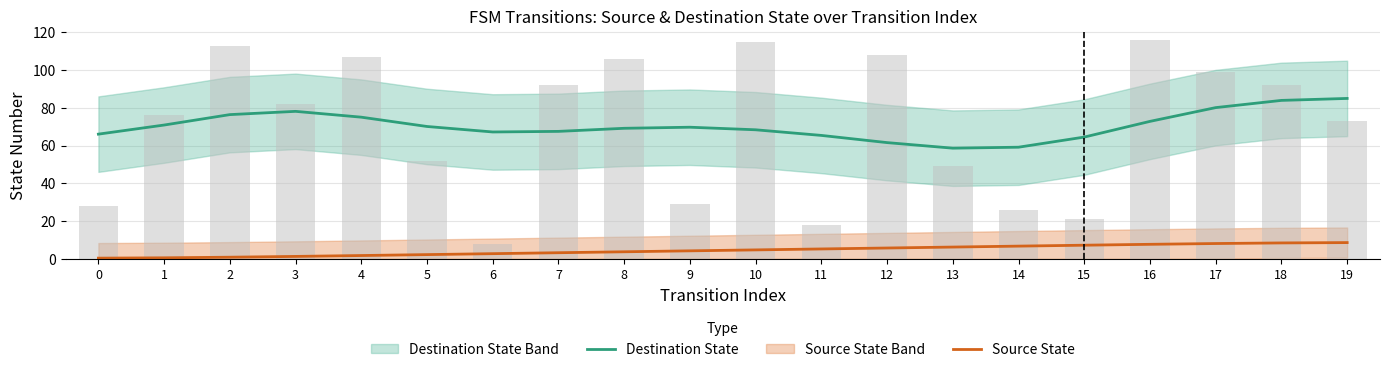

Which category has the highest value across all series?

19